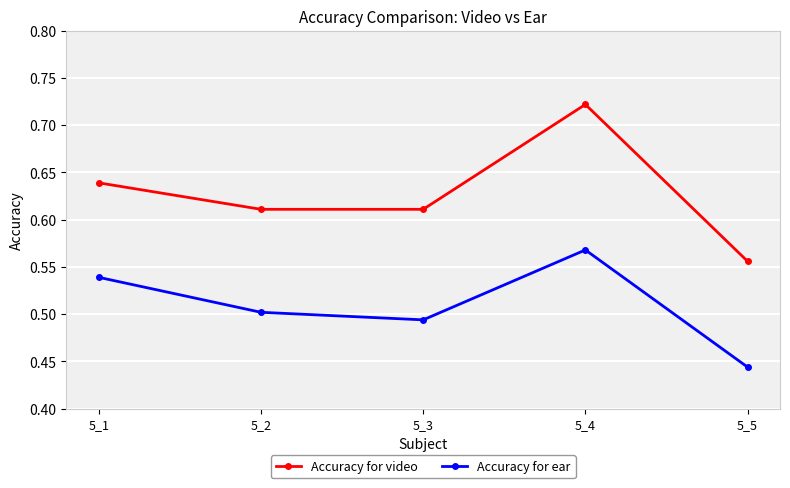

Which series has the largest range (max minus min)?

Accuracy for video